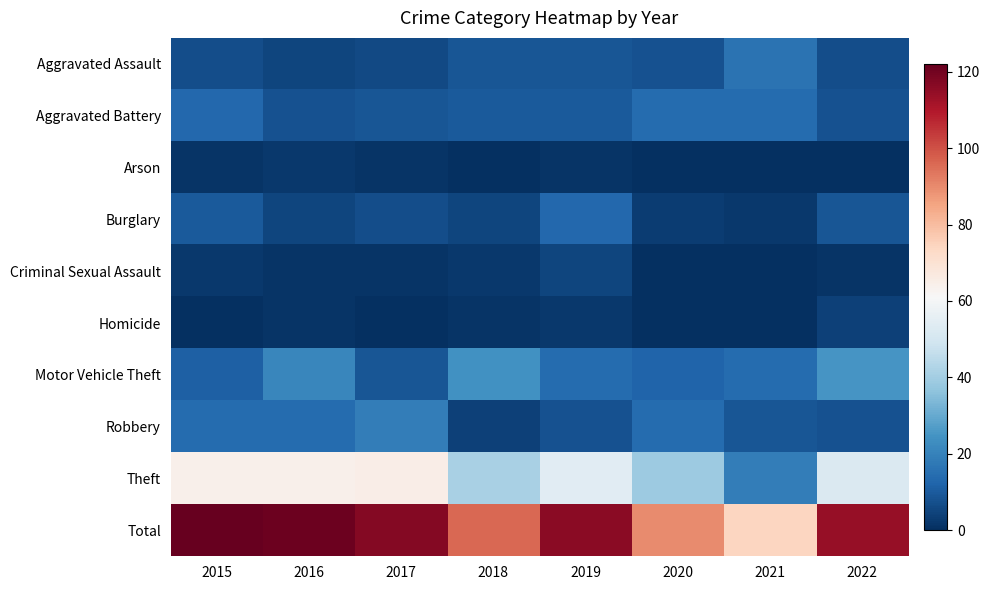

What is the total value across all series at 2018?

192